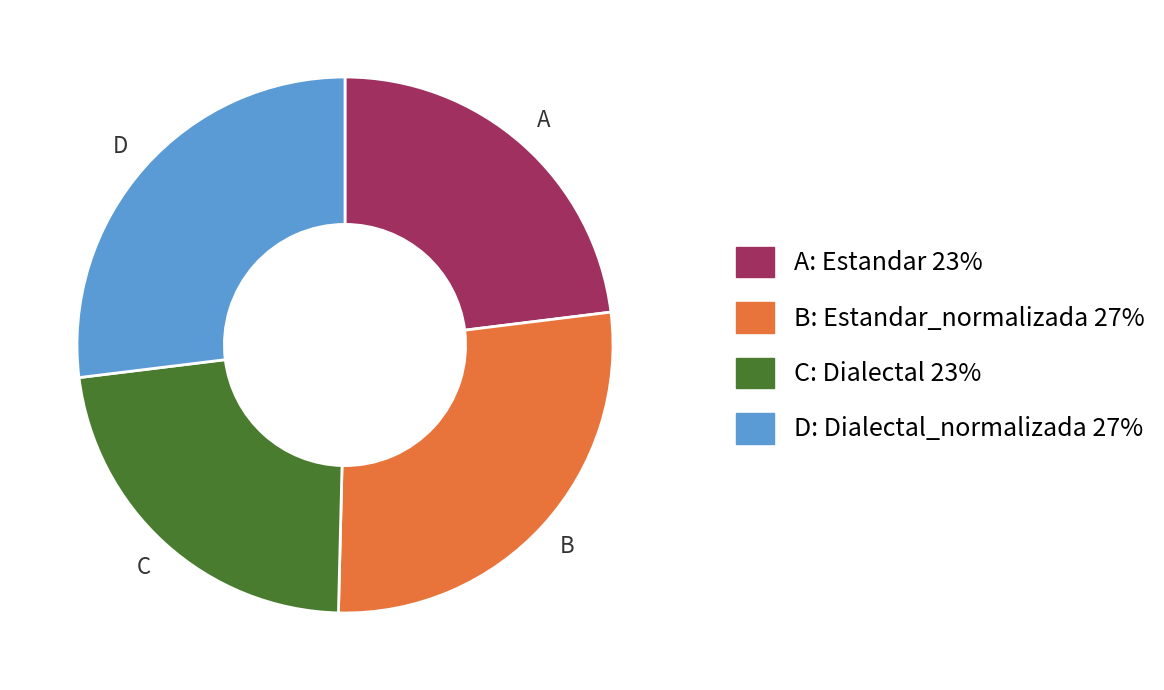

Is there any slice that represents more than half of the pie?

No